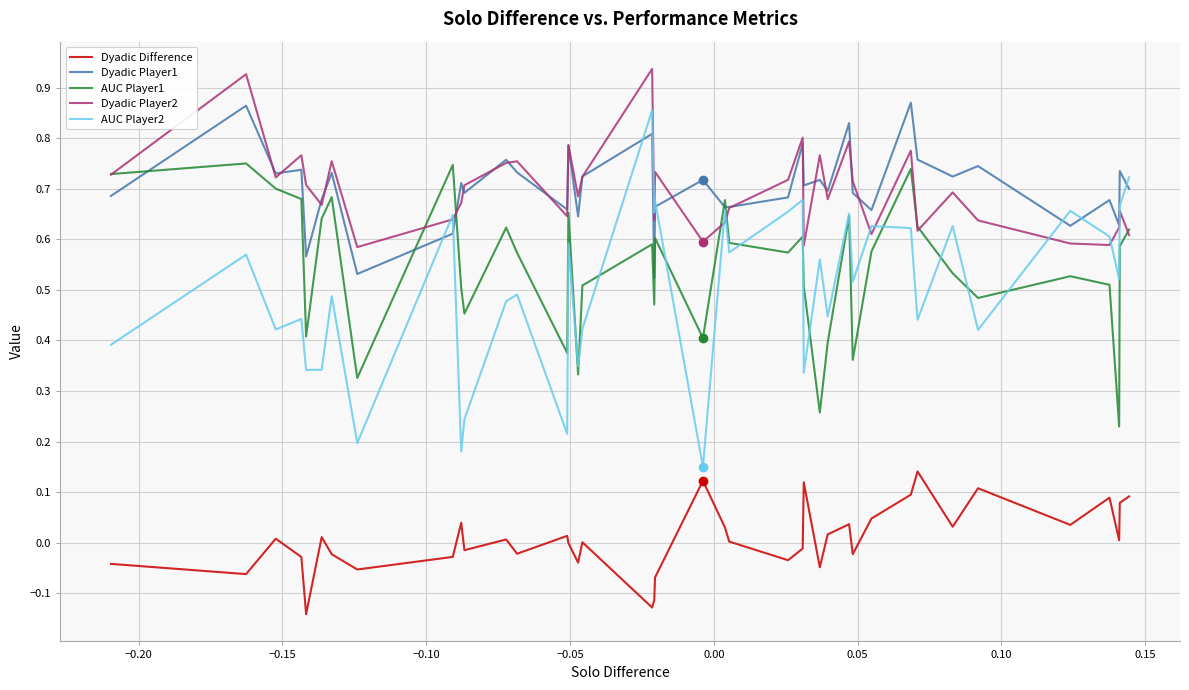

How many lines are shown in the chart?

5